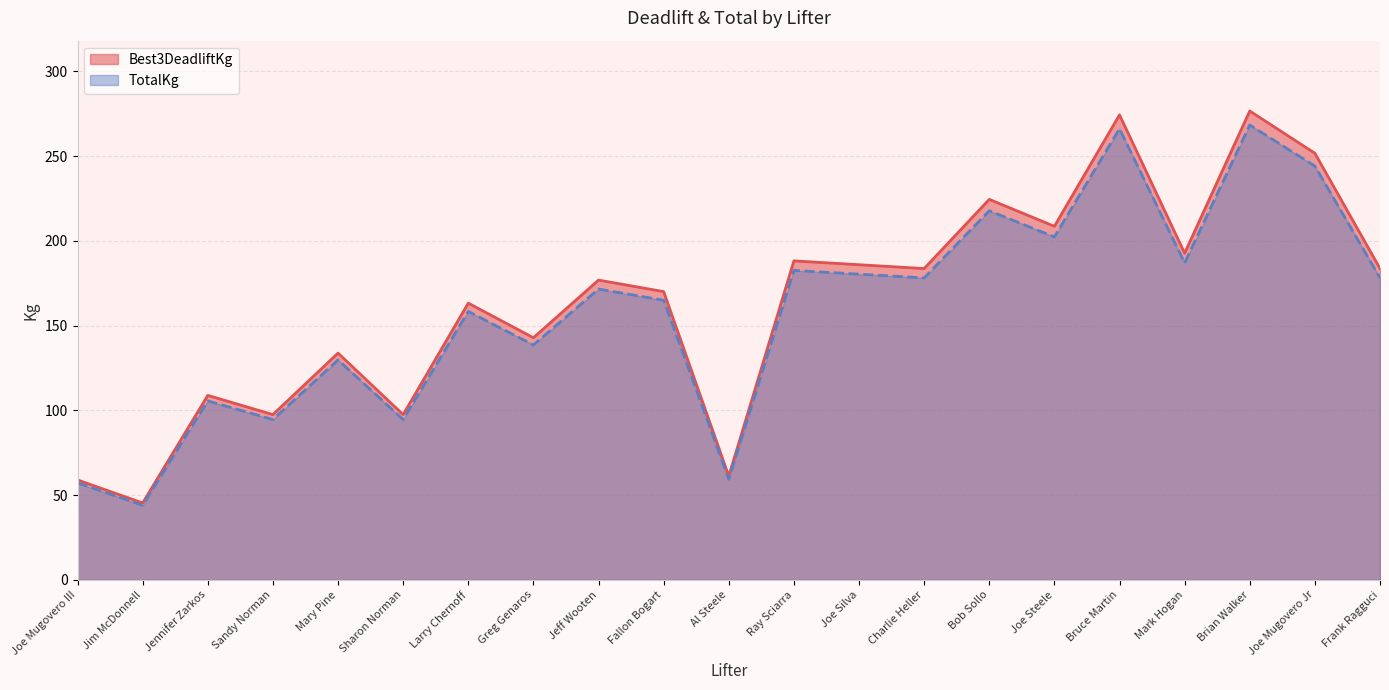

List the series in order of their overall mean, lowest first.

TotalKg, Best3DeadliftKg